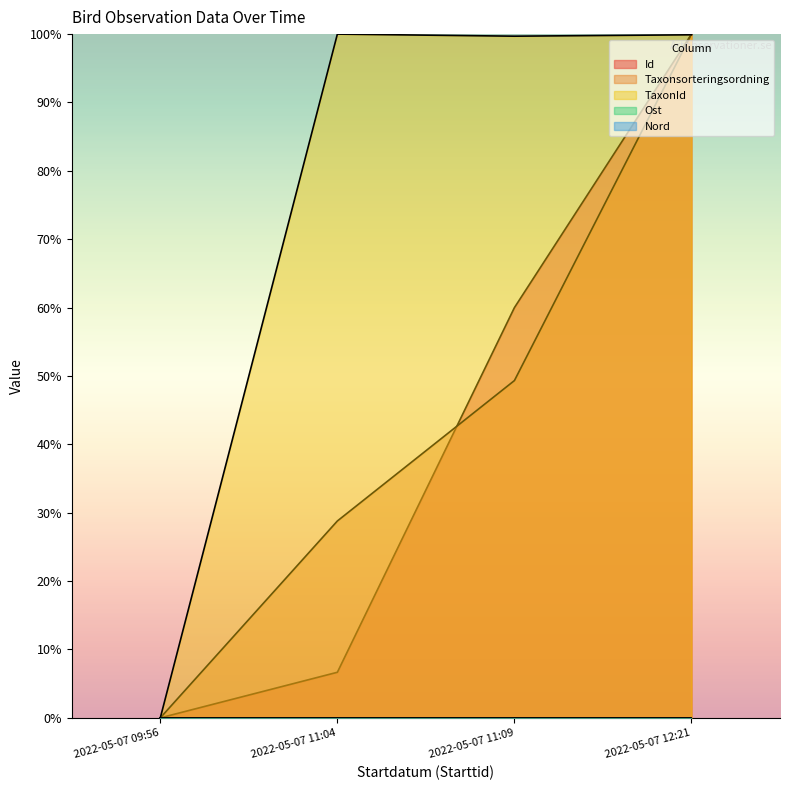

How many times do Taxonsorteringsordning and TaxonId cross each other?

1